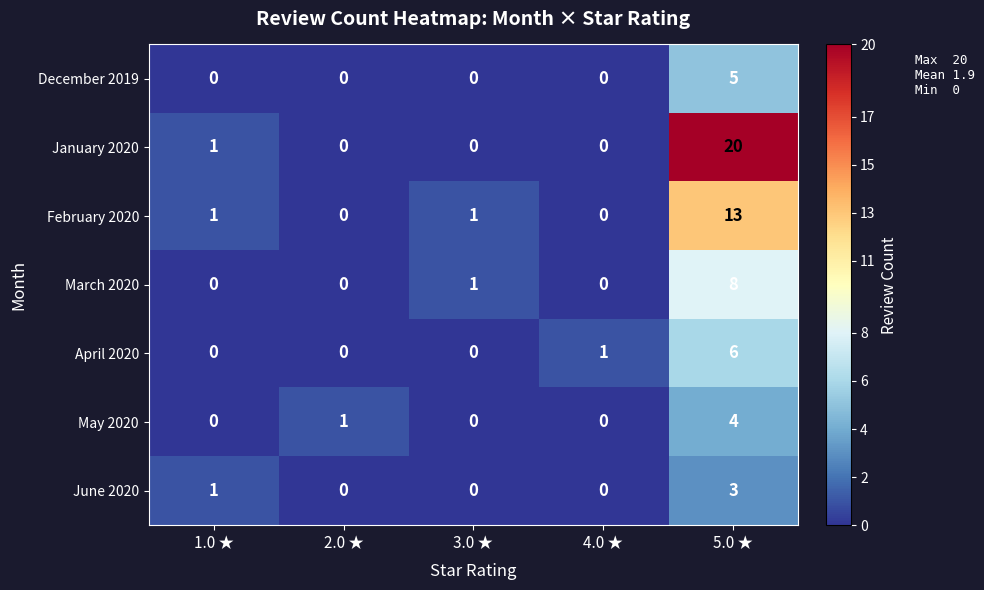

List the series in order of their peak value, highest first.

January 2020, February 2020, March 2020, April 2020, December 2019, May 2020, June 2020